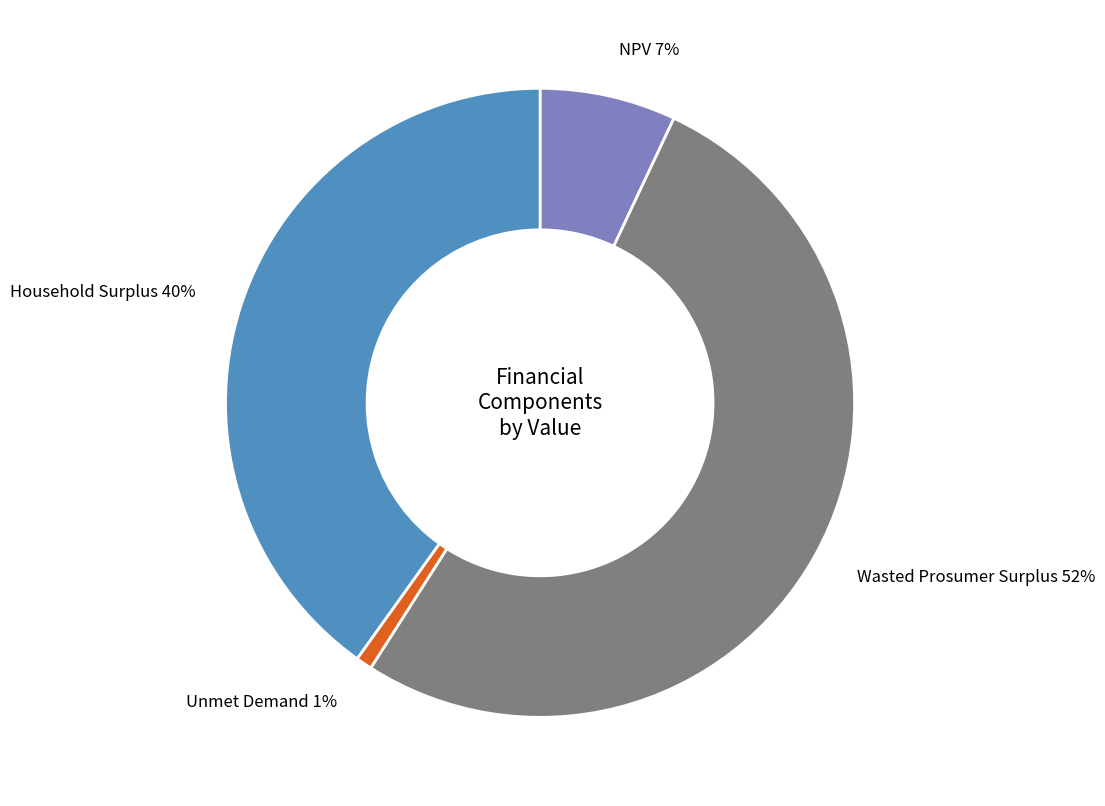

How many segments does this pie chart have?

4